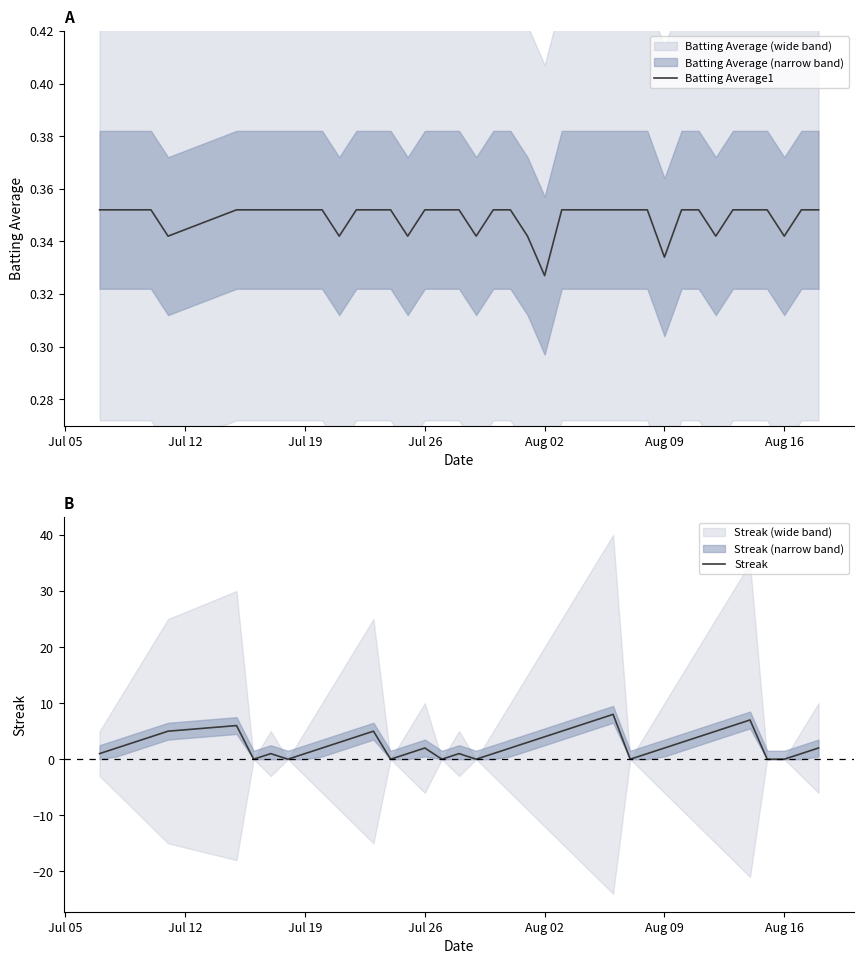

Does the chart have visible grid lines?

No